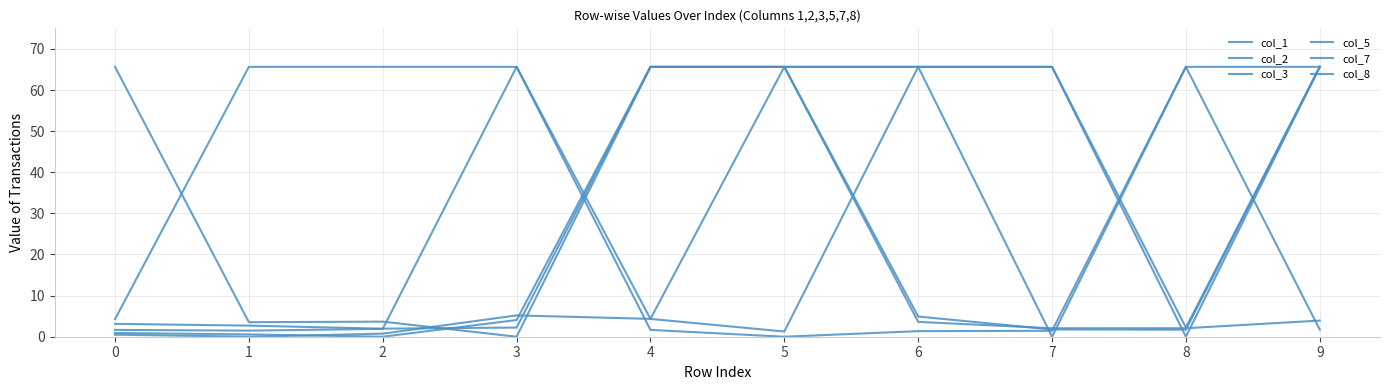

What is the difference between the maximum and minimum values in the col_7 series?

65.6